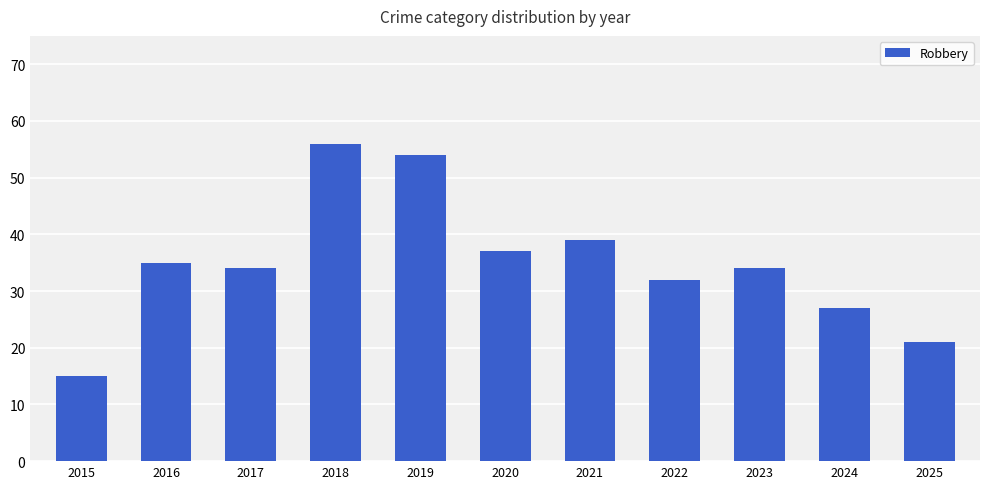

The chart shows a value of 25 at 2015. True or false?

False